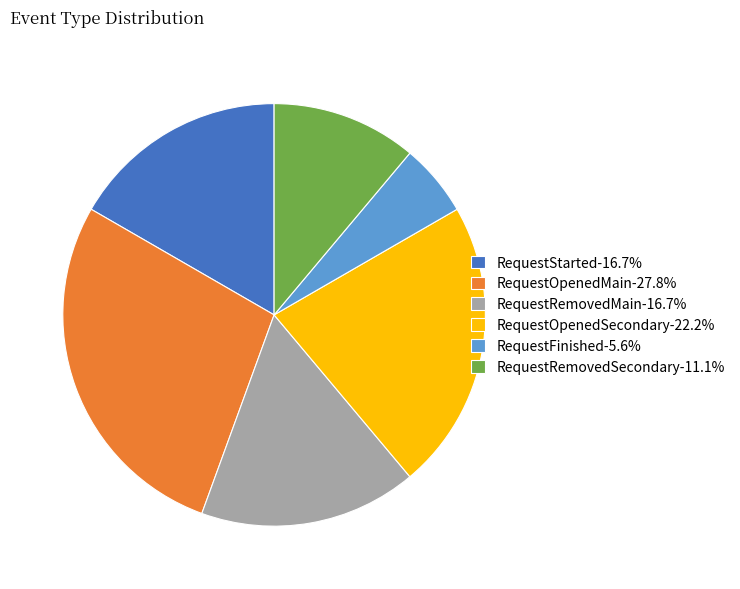

Do RequestStarted-16.7% and RequestFinished-5.6% together represent more than half of the pie?

No